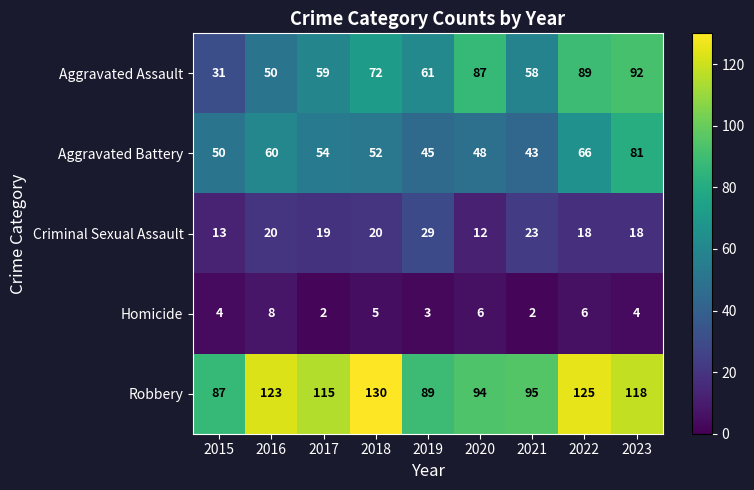

What is the lowest value of the Aggravated Battery series?

43